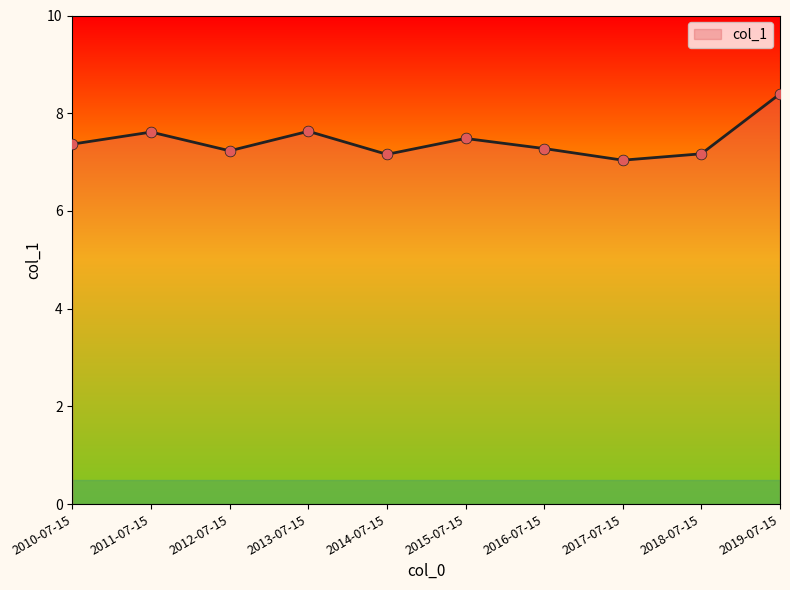

What is the ratio of the value at 2012-07-15 to the value at 2018-07-15?

1.0